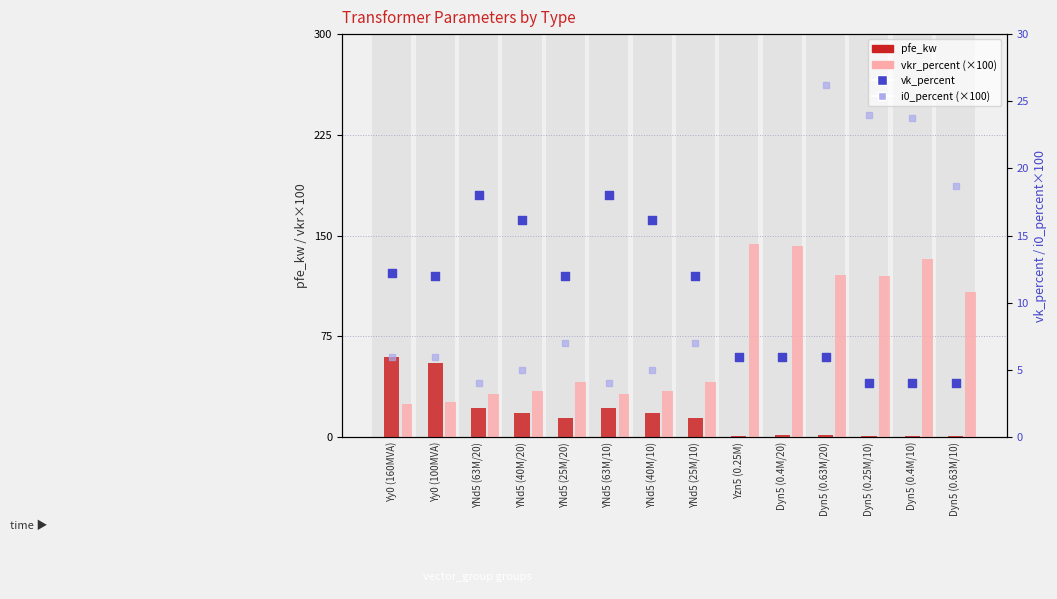

What are all the series names shown in the legend?

pfe_kw, vkr_percent (×100), vk_percent, i0_percent (×100)